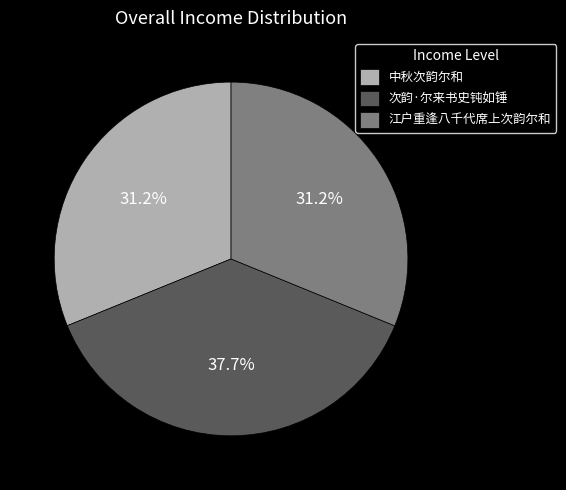

Is the sum of 次韵·尔来书史钝如锤 and 江户重逢八千代席上次韵尔和 greater than half?

Yes